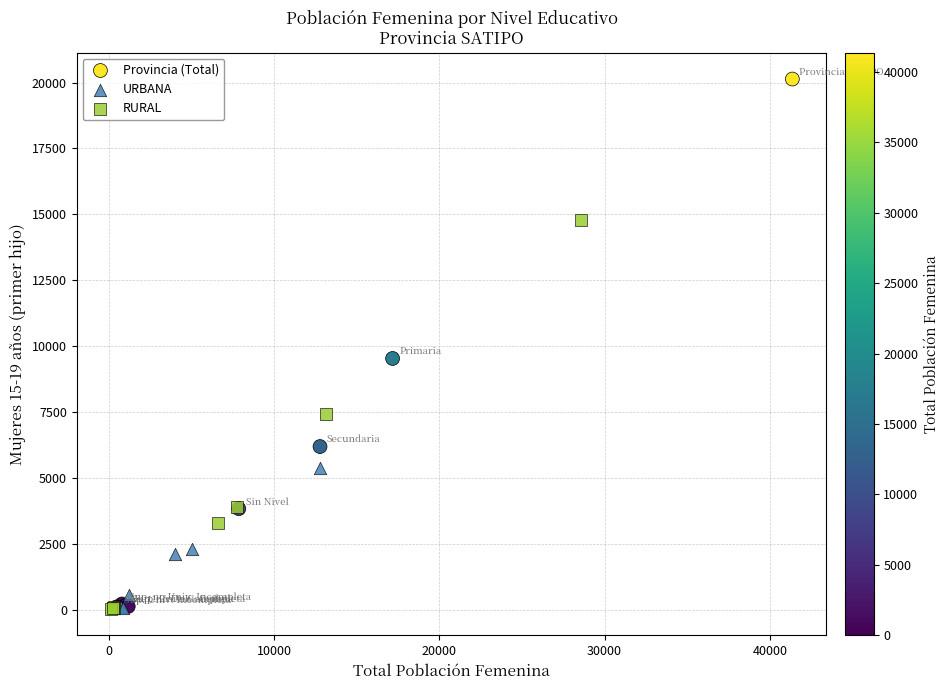

Which series reaches the maximum Y coordinate?

Provincia (Total)